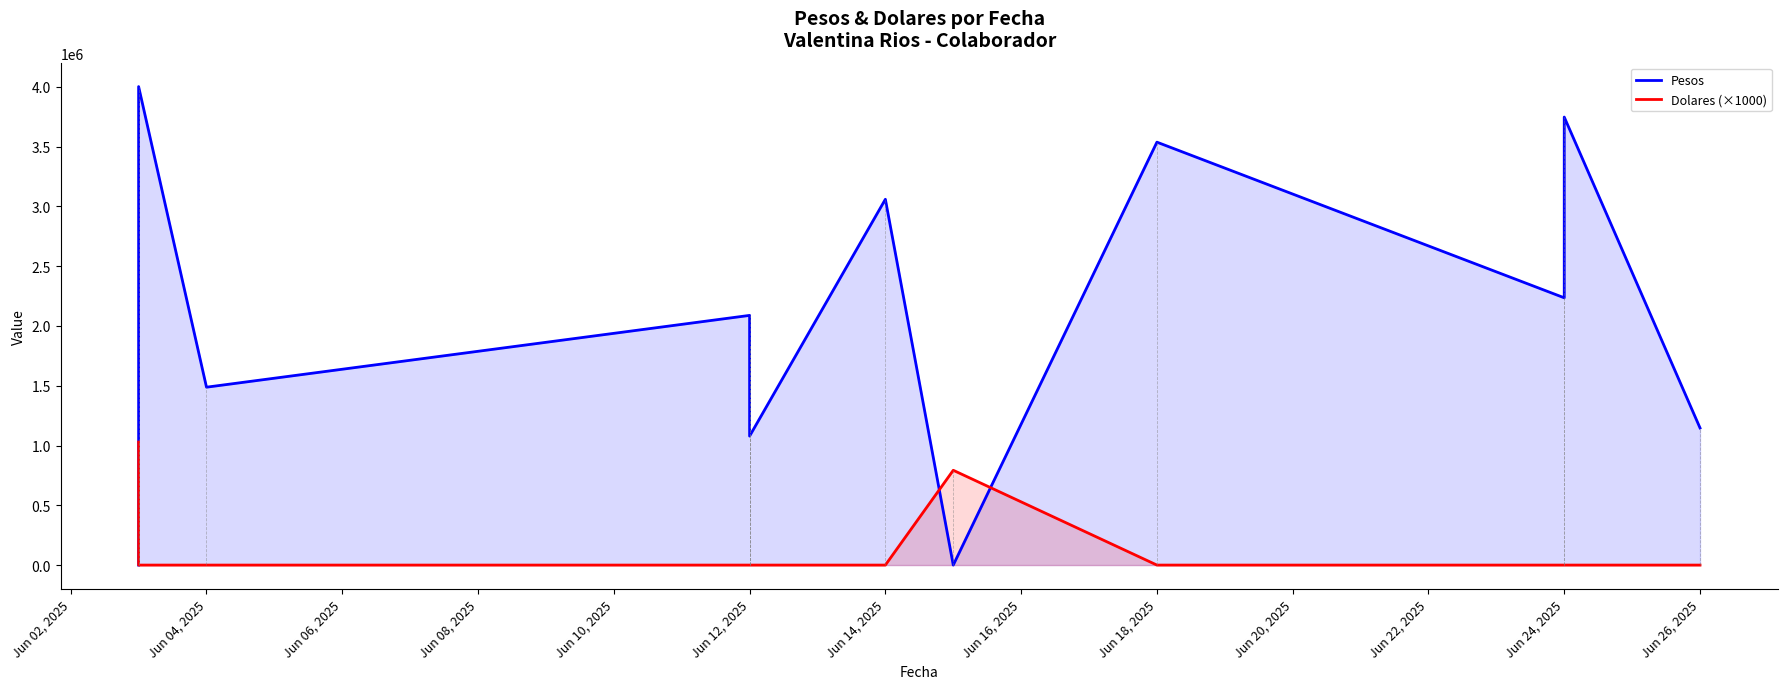

Which series has the largest range (max minus min)?

Pesos